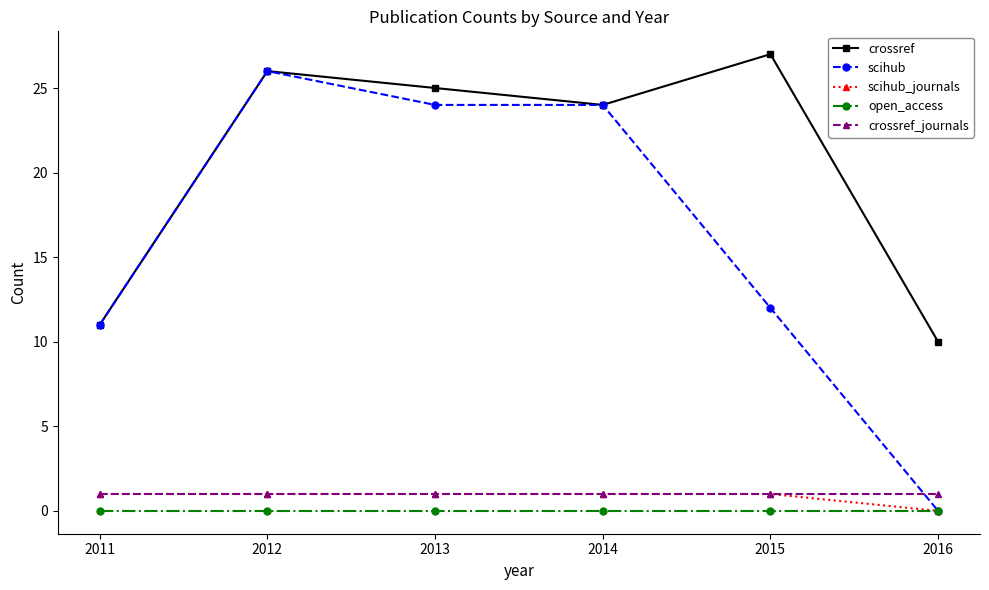

At which label does scihub first exceed 24?

2012